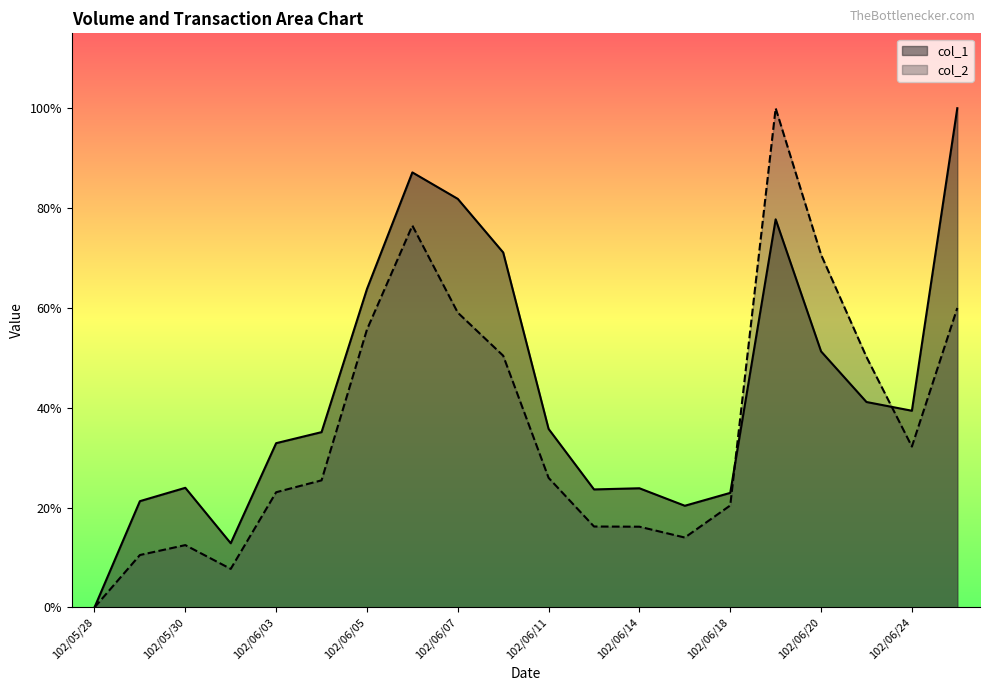

What is the sum of all col_2 values?

7.3